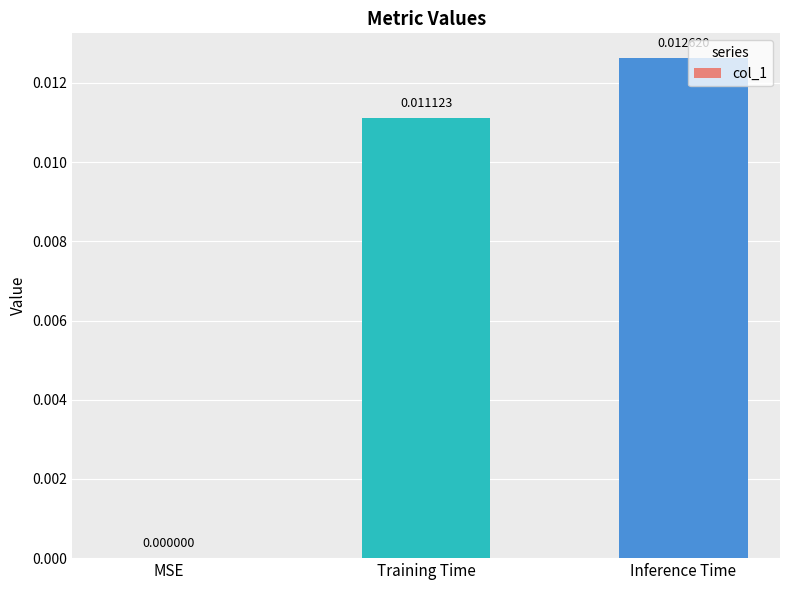

How many positive values are there?

2